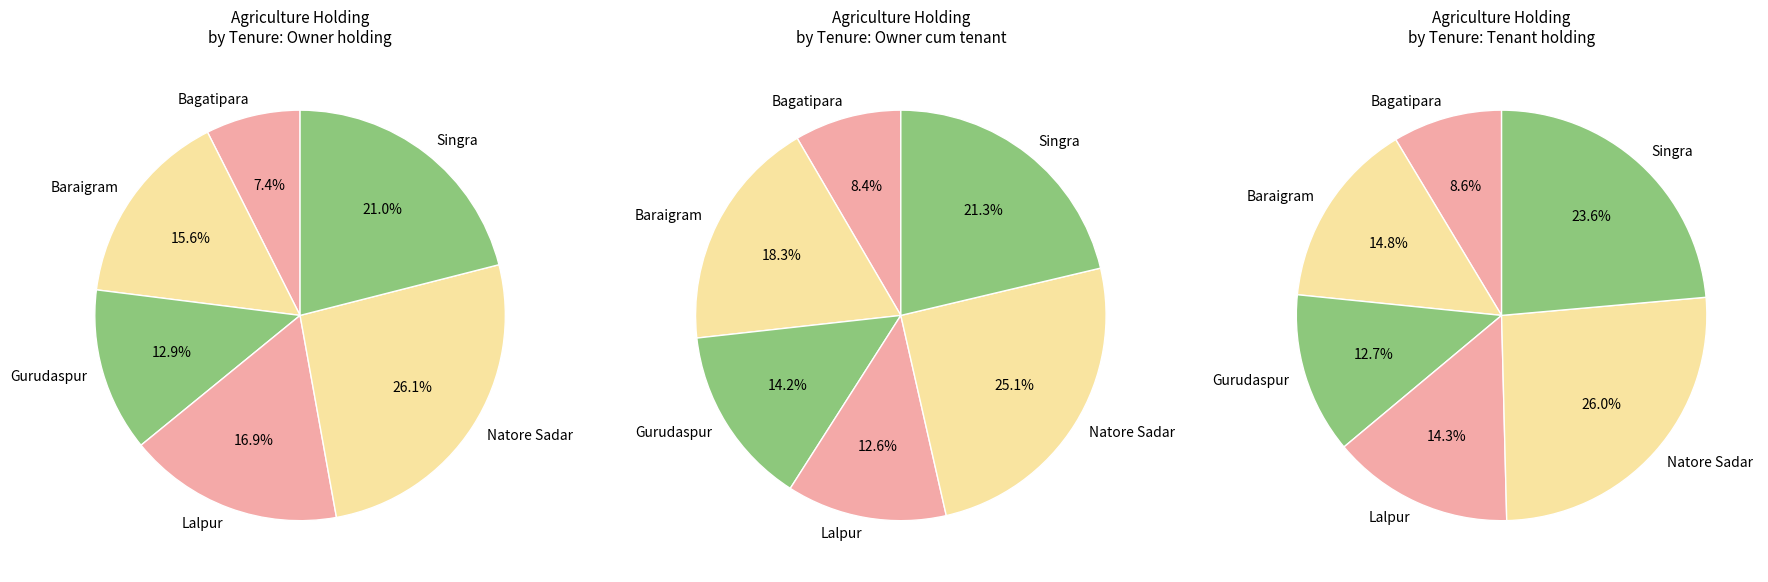

How many slices are in this pie chart?

6